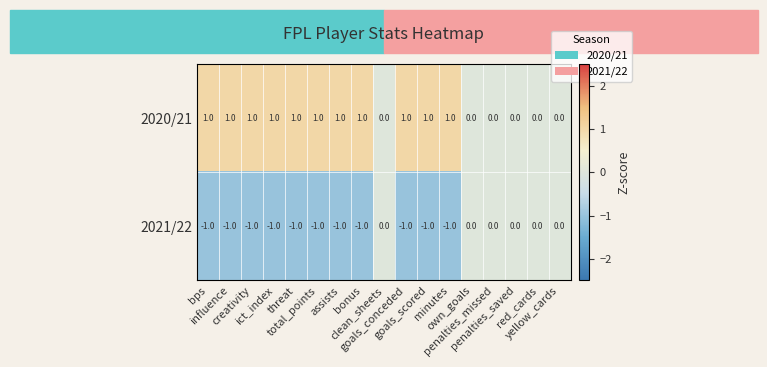

Rank the series by their average value, from highest to lowest.

2020/21, 2021/22